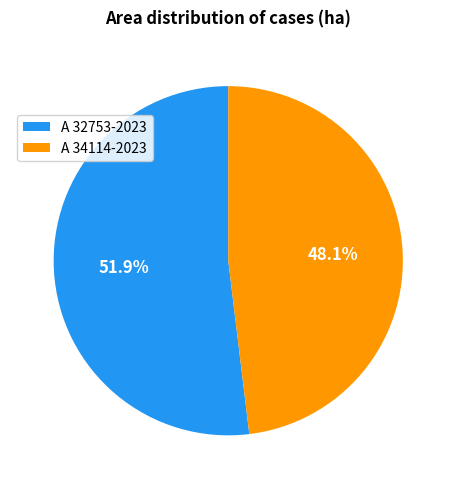

Which slice represents more than half of the pie?

A 32753-2023